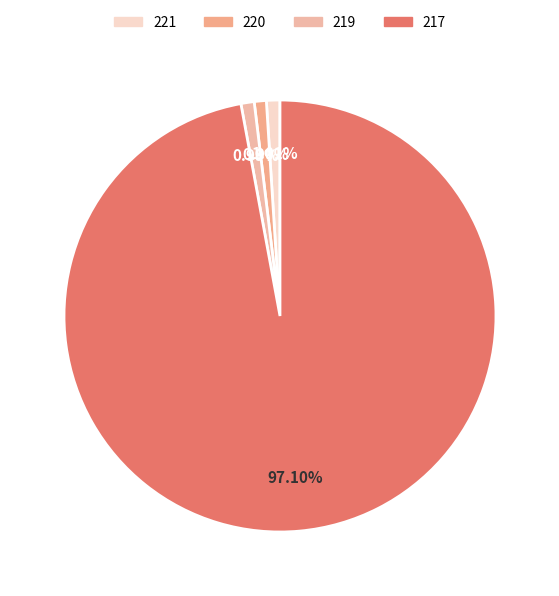

To the nearest percent, what is the combined percentage of 220 and 217?

98%